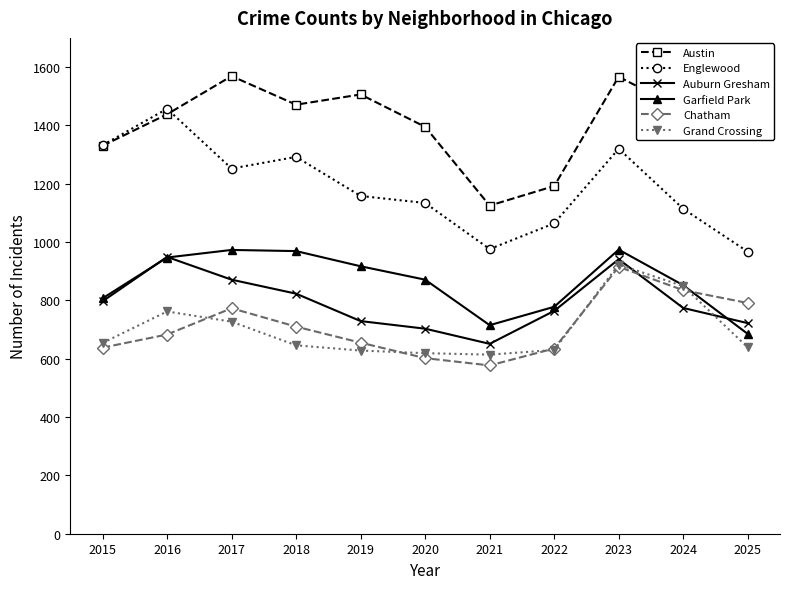

Does the chart display data point markers on the line(s)?

Yes